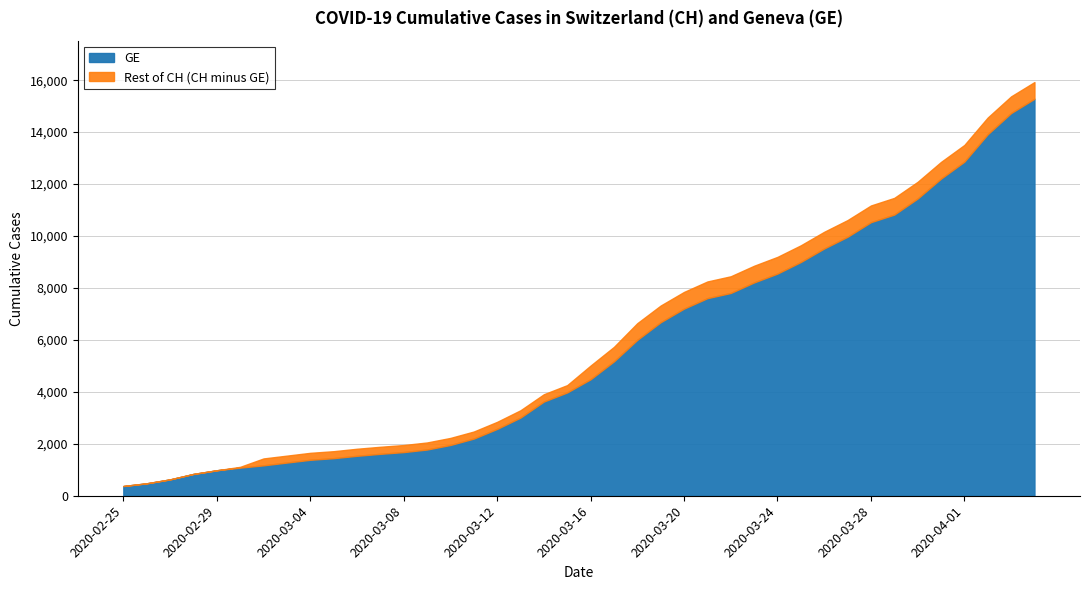

True or false: CH and GE intersect in this chart.

False